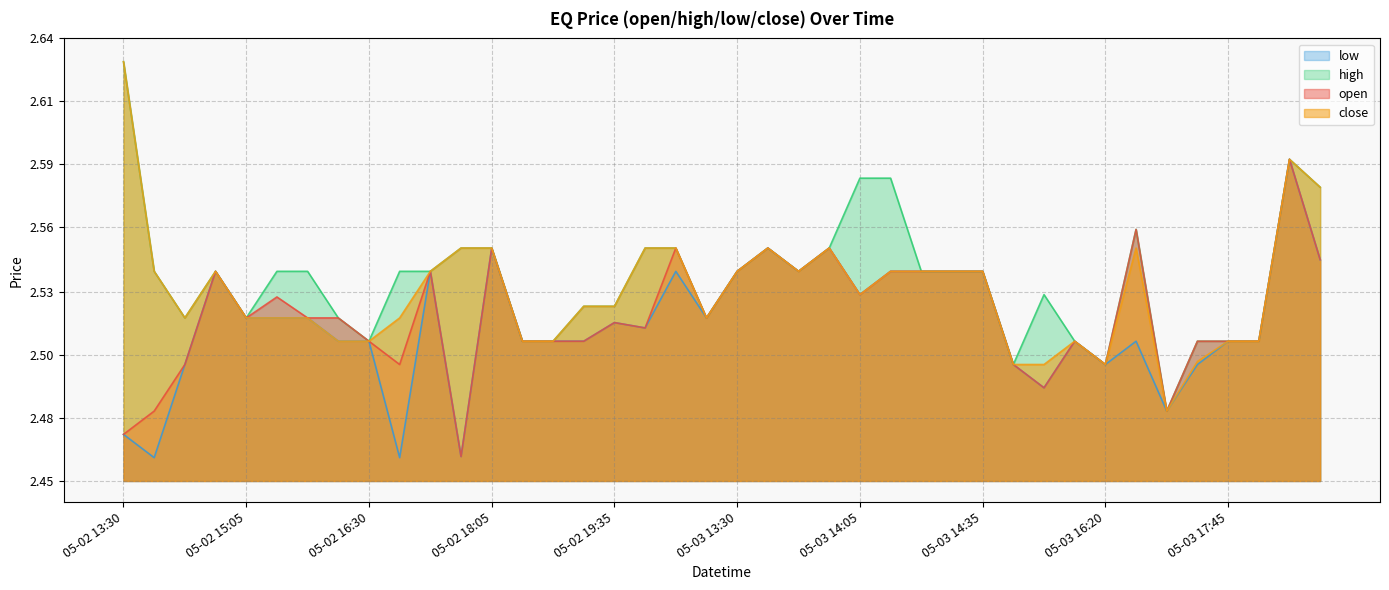

True or false: low has a value of 3.9 at 05-03 17:35.

False